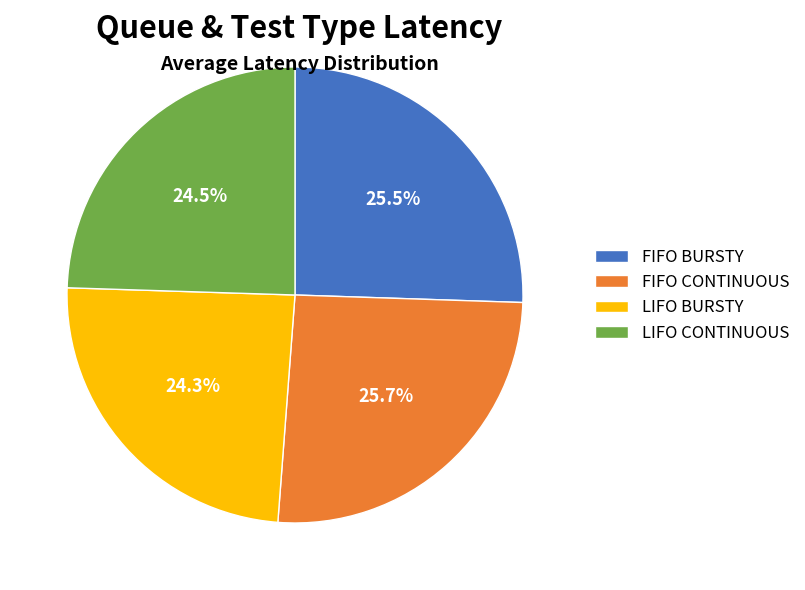

How many segments does this pie chart have?

4